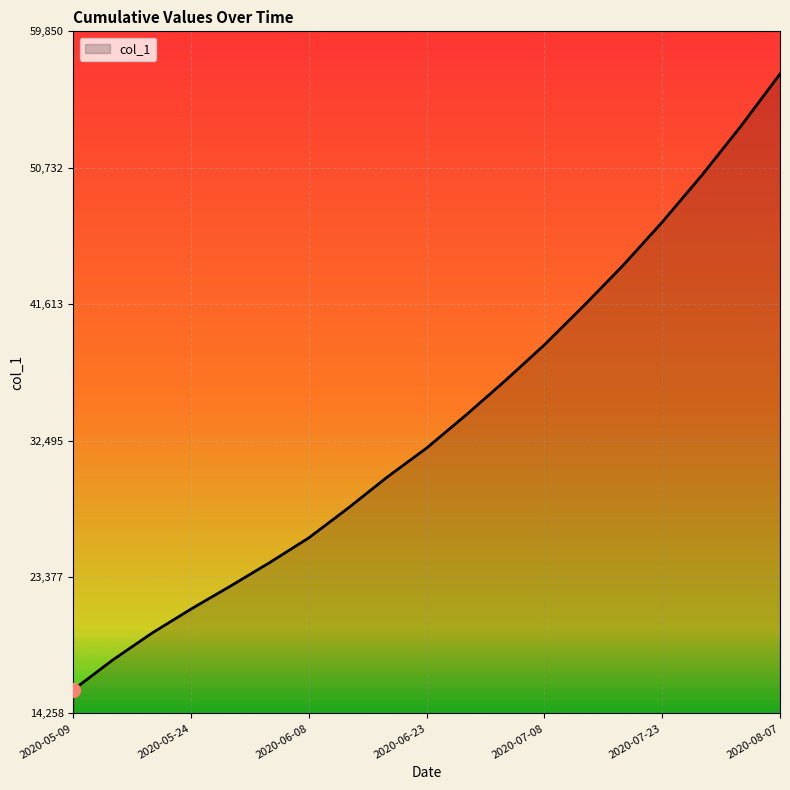

What is the greatest value displayed?

57000.0